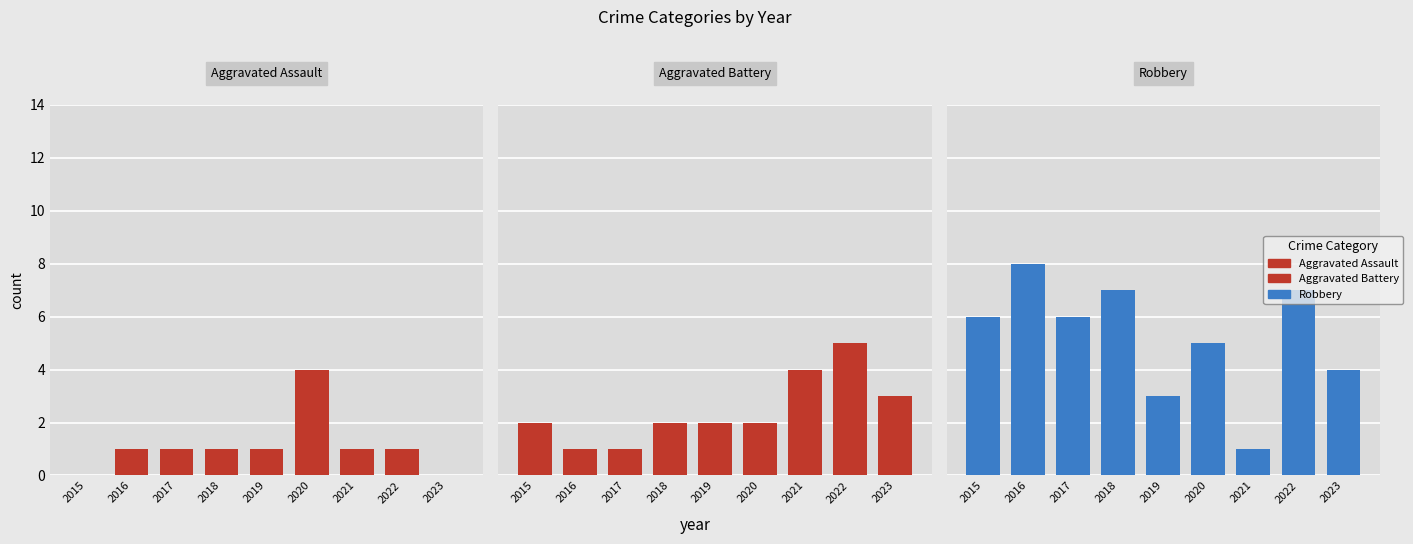

What is the difference between the second highest and minimum values in the Aggravated Assault series?

1